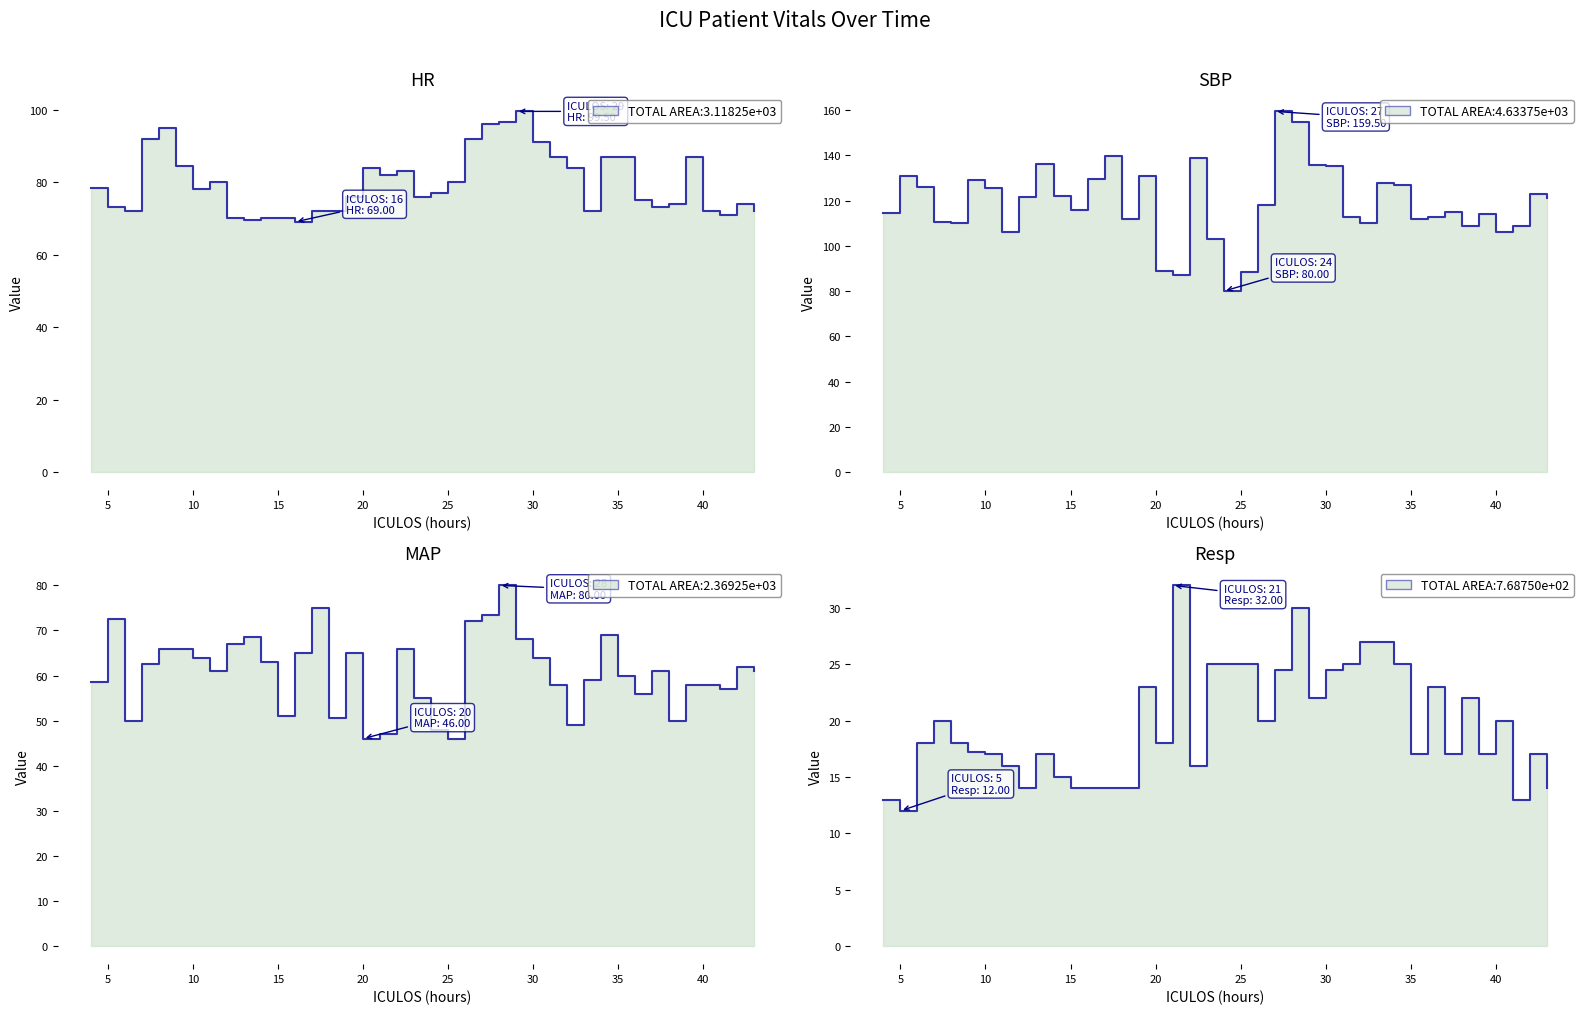

Reading left to right, extract all data points from this chart.

HR: 78.5	73.0	72.0	92.0	95.0	84.5	78.0	80.0	70.0	69.5	70.0	70.0	69.0	72.0	72.0	76.0	84.0	82.0	83.0	76.0	77.0	80.0	92.0	96.0	96.5	99.5	91.0	87.0	84.0	72.0	87.0	87.0	75.0	73.0	74.0	87.0	72.0	71.0	74.0	72.0
SBP: 114.5	131.0	126.0	110.5	110.0	129.0	125.5	106.2	121.5	136.2	122.2	116.0	129.5	139.8	112.0	131.0	89.0	87.0	139.0	103.0	80.0	88.5	118.0	159.5	155.0	136.0	135.5	113.0	110.0	128.0	127.0	112.0	113.0	115.0	109.0	114.0	106.0	109.0	123.0	121.0
MAP: 58.5	72.5	50.0	62.5	66.0	66.0	64.0	61.0	67.0	68.5	63.0	51.0	65.0	75.0	50.5	65.0	46.0	47.0	66.0	55.0	48.0	46.0	72.0	73.5	80.0	68.0	64.0	58.0	49.0	59.0	69.0	60.0	56.0	61.0	50.0	58.0	58.0	57.0	62.0	61.0
Resp: 13.0	12.0	18.0	20.0	18.0	17.2	17.0	16.0	14.0	17.0	15.0	14.0	14.0	14.0	14.0	23.0	18.0	32.0	16.0	25.0	25.0	25.0	20.0	24.5	30.0	22.0	24.5	25.0	27.0	27.0	25.0	17.0	23.0	17.0	22.0	17.0	20.0	13.0	17.0	14.0